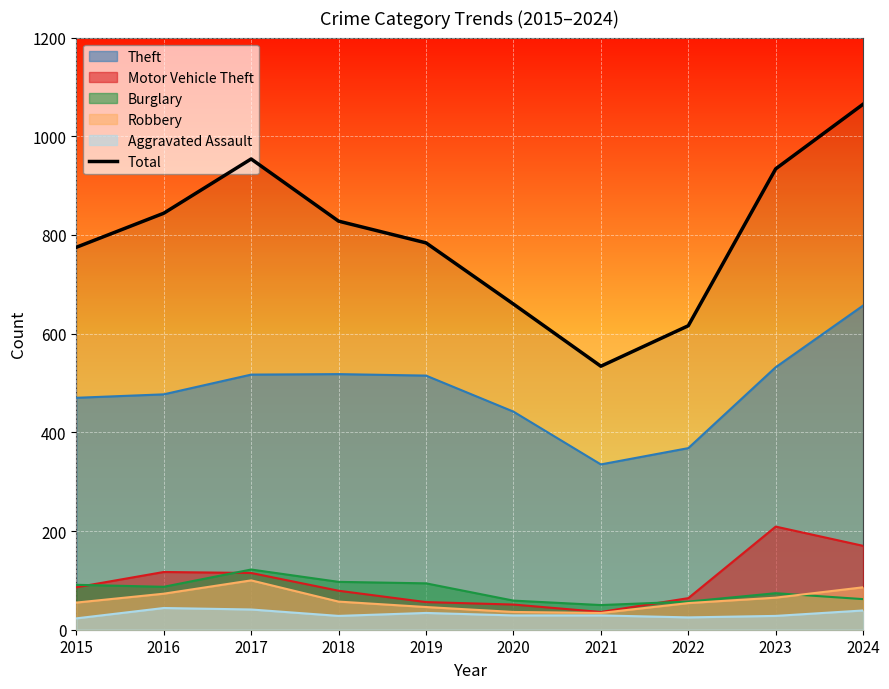

At which label does the data first exceed 828?

2016